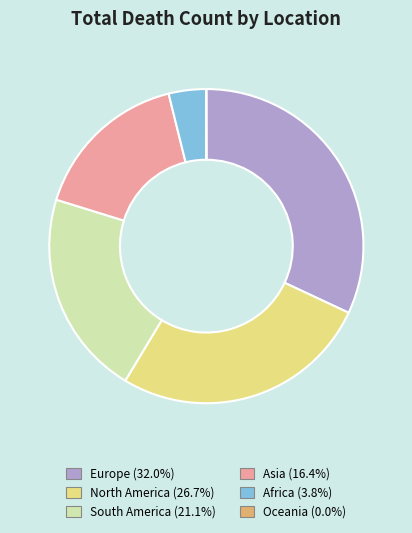

Do South America (21.1%) and Europe (32.0%) together represent more than half of the pie?

Yes